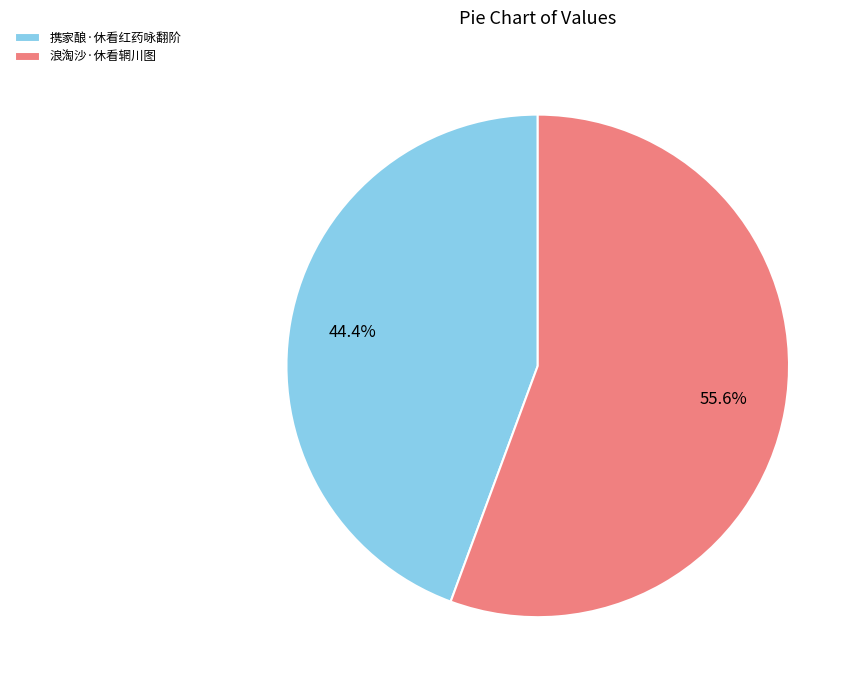

Which slice is the smallest?

携家酿·休看红药咏翻阶